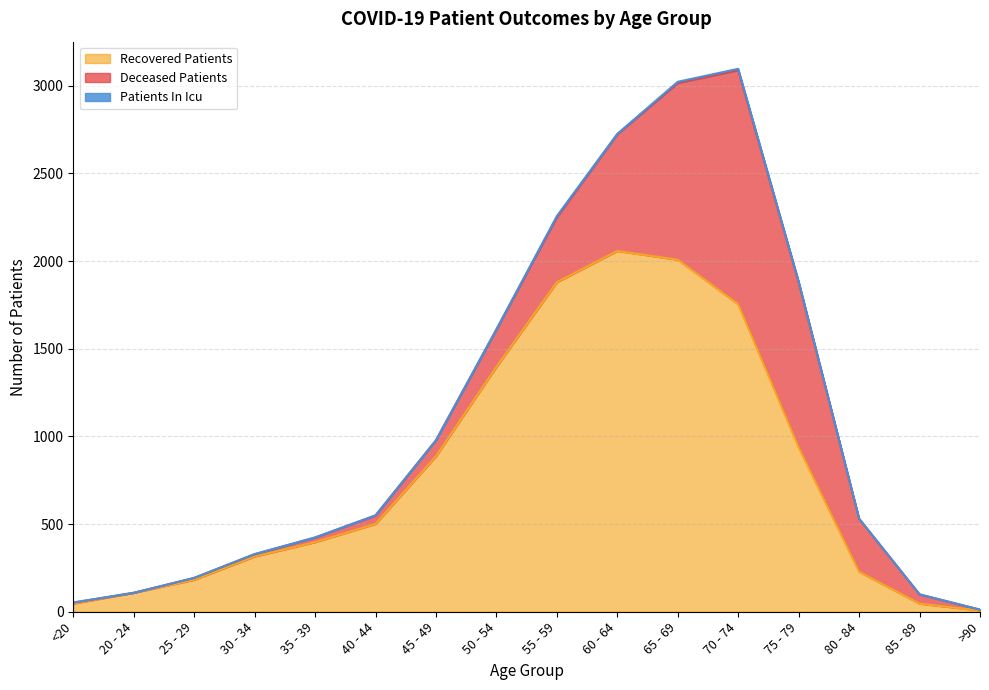

What is the sum of all recovered_patients values?

12752